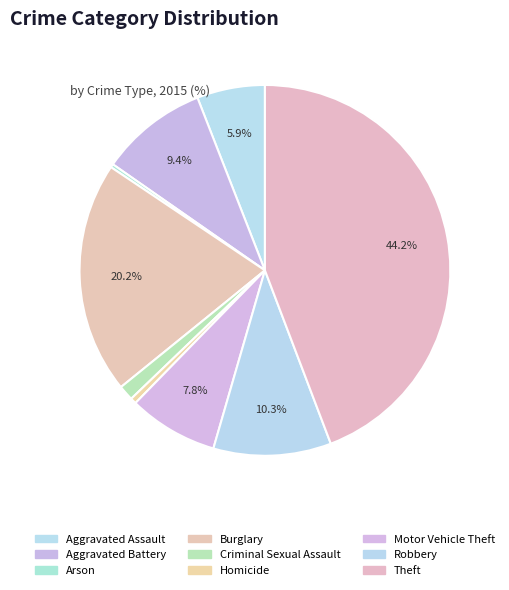

What is the ratio of the value at Arson to the value at Homicide?

0.6